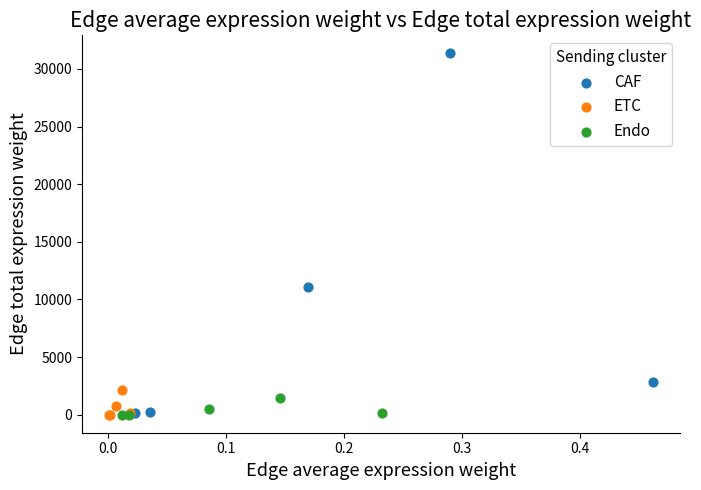

What are all the series names shown in the legend?

CAF, ETC, Endo